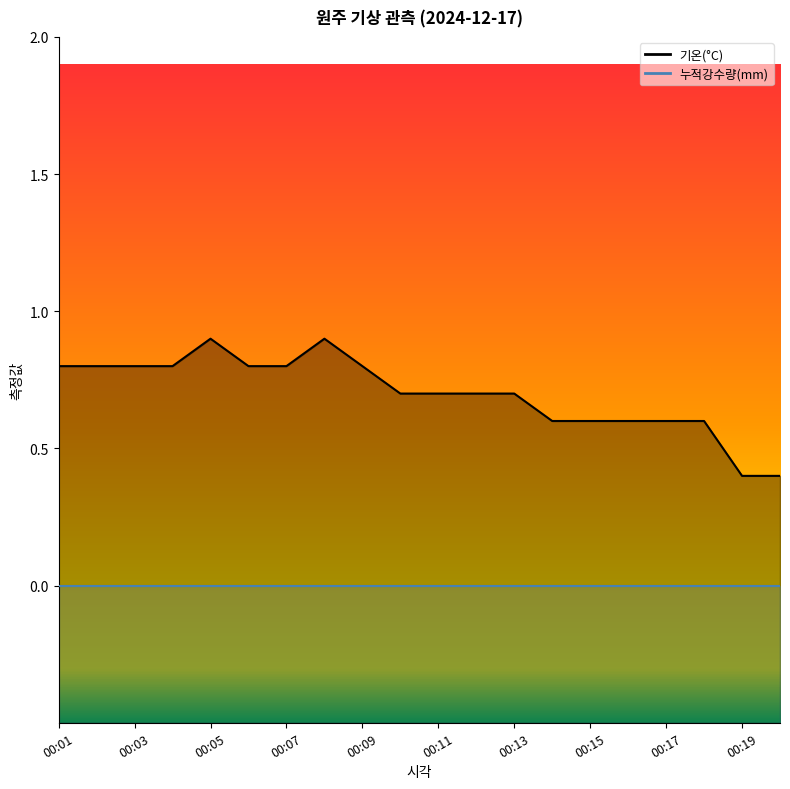

Reading left to right, extract all data points from this chart.

00:01=0.8	00:02=0.8	00:03=0.8	00:04=0.8	00:05=0.9	00:06=0.8	00:07=0.8	00:08=0.9	00:09=0.8	00:10=0.7	00:11=0.7	00:12=0.7	00:13=0.7	00:14=0.6	00:15=0.6	00:16=0.6	00:17=0.6	00:18=0.6	00:19=0.4	00:20=0.4